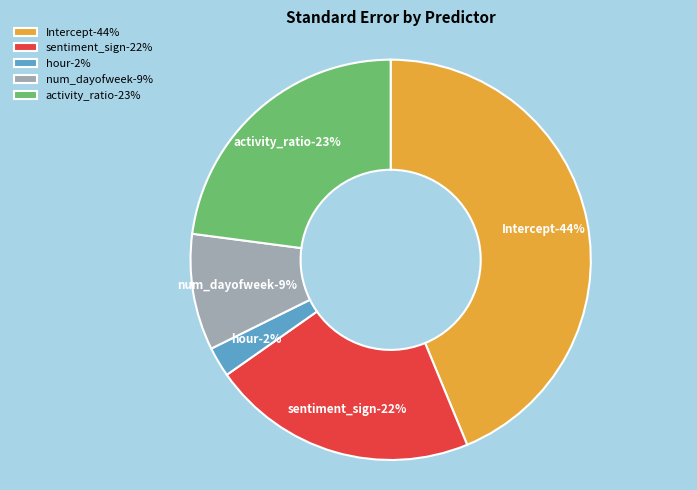

What portion of the pie excludes num_dayofweek?

90.6%